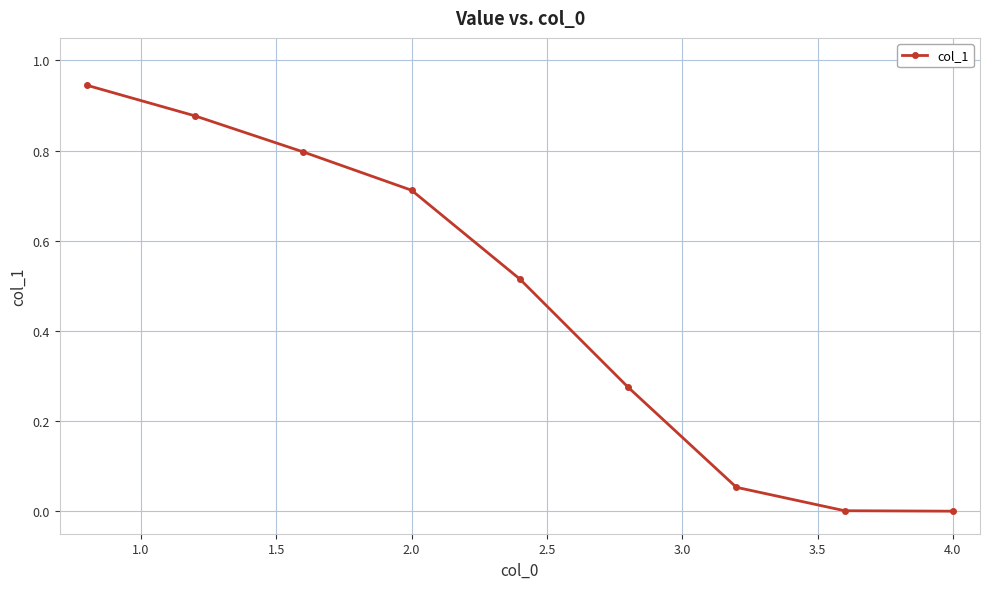

What is the sum of all values?

4.2